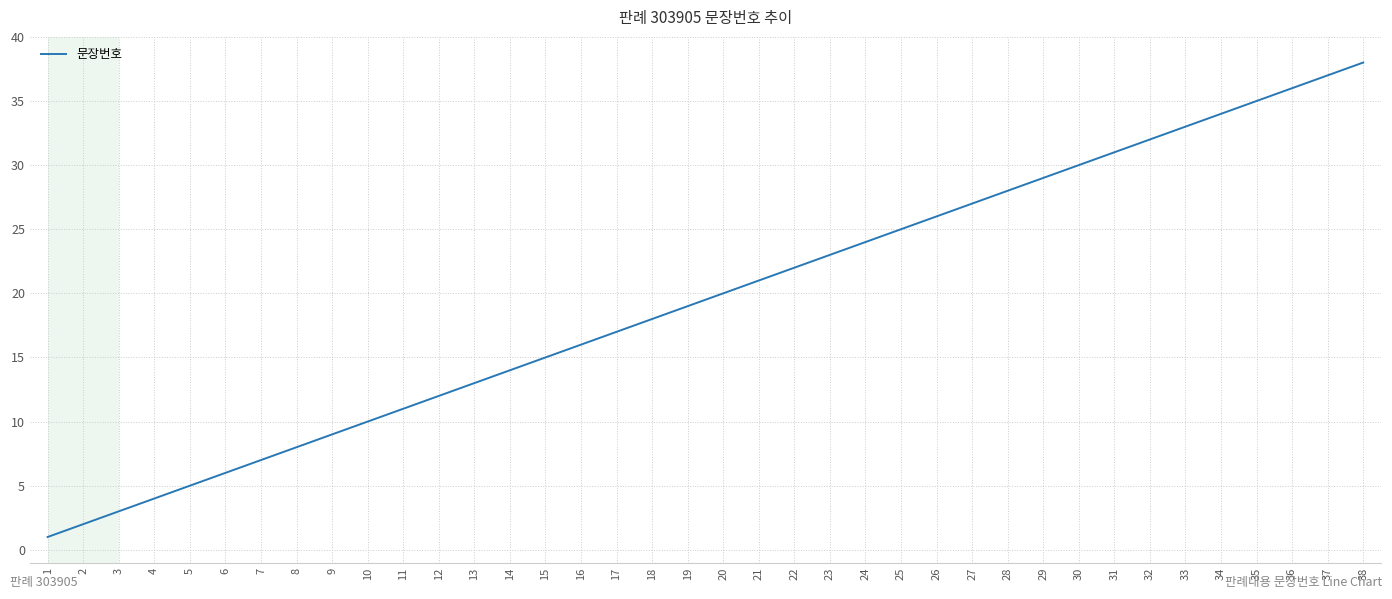

What is the ratio of the value at 6 to the value at 4?

1.5